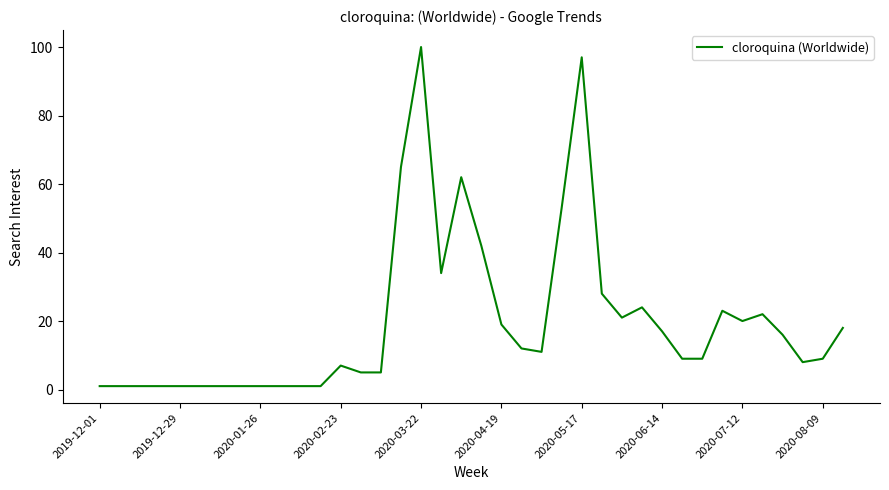

Does the chart display data point markers on the line(s)?

No